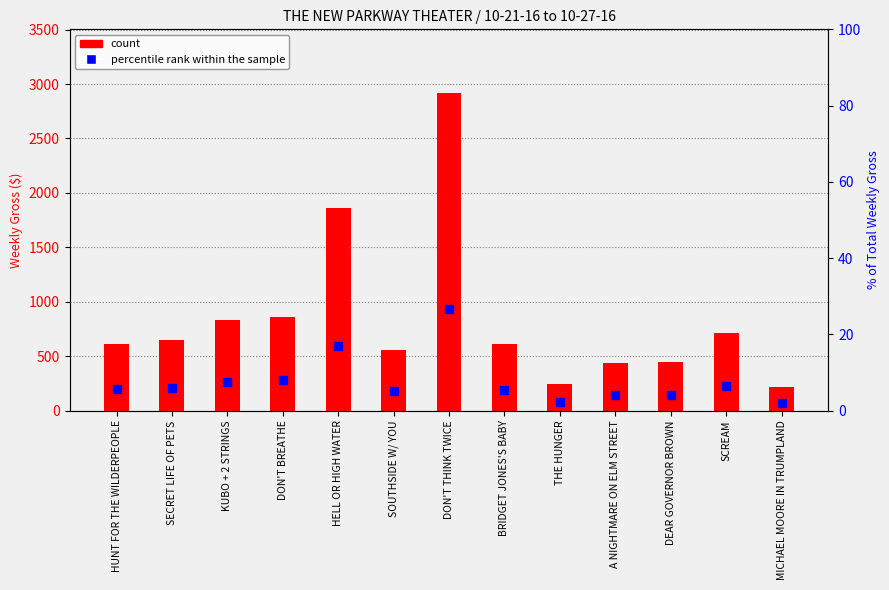

Which series reaches the maximum Y coordinate?

count